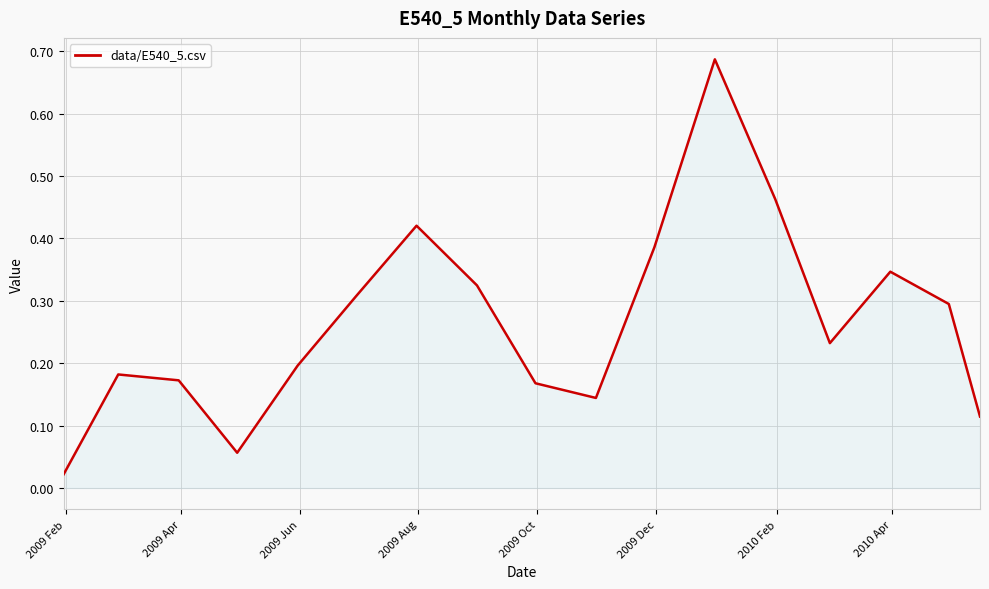

Is this an area chart (filled region under the line)?

Yes